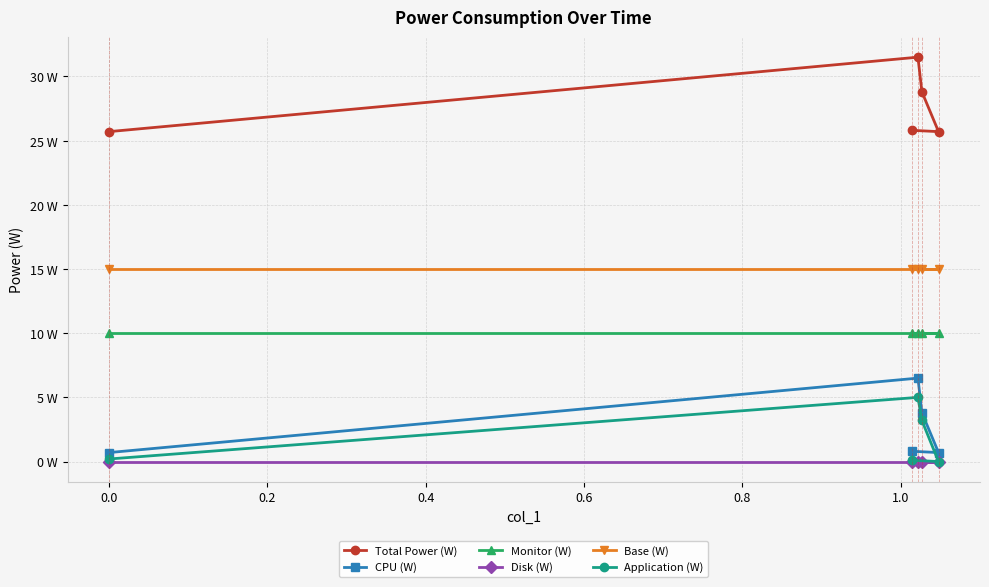

What are all the series names shown in the legend?

Total Power (W), CPU (W), Monitor (W), Disk (W), Base (W), Application (W)